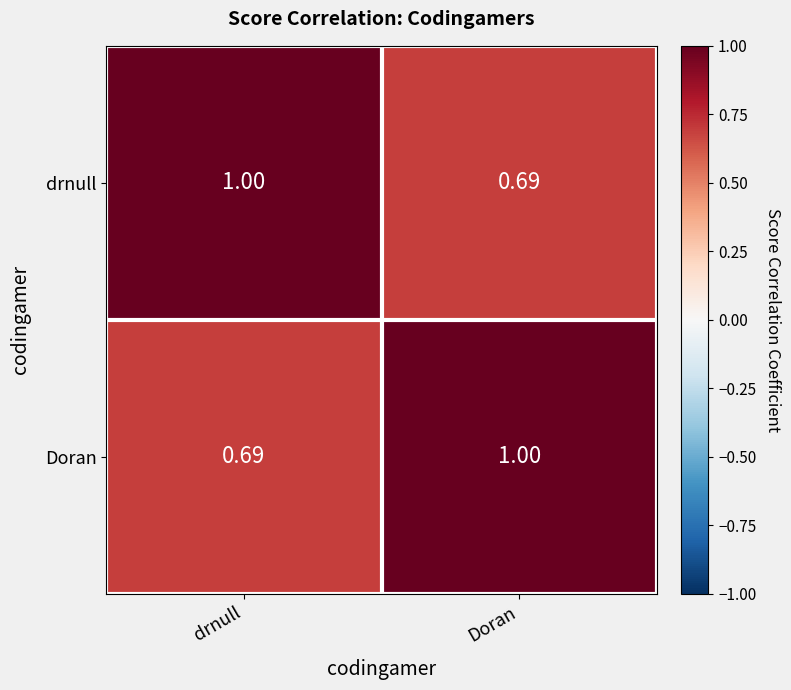

Where is Doran nearest to the value 0?

drnull